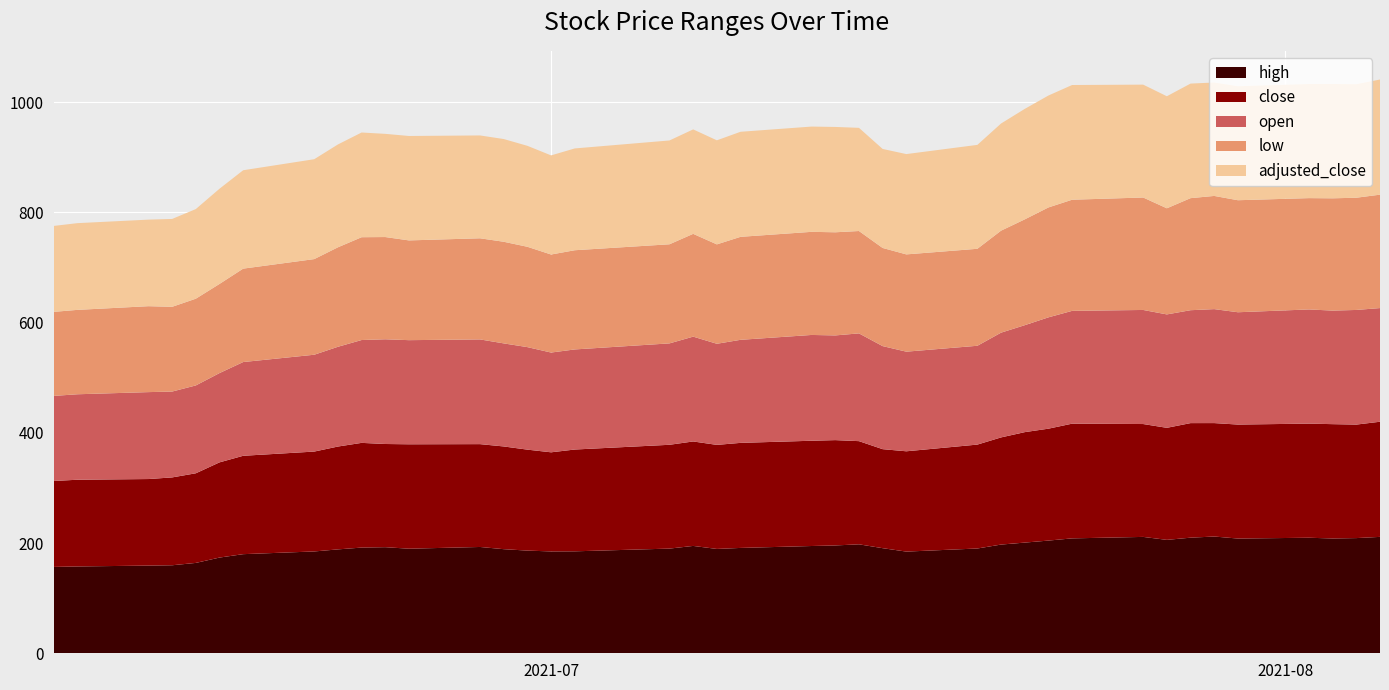

Reading left to right, list all the values displayed in this chart.

high: 2021-06-10=156.7	2021-06-11=157.5	2021-06-14=159.1	2021-06-15=159.7	2021-06-16=164.0	2021-06-17=173.7	2021-06-18=179.8	2021-06-21=184.8	2021-06-22=188.5	2021-06-23=191.8	2021-06-24=192.5	2021-06-25=189.8	2021-06-28=192.9	2021-06-29=188.9	2021-06-30=186.3	2021-07-01=184.8	2021-07-02=185.0	2021-07-06=189.9	2021-07-07=194.8	2021-07-08=189.3	2021-07-09=191.2	2021-07-12=194.6	2021-07-13=195.7	2021-07-14=197.7	2021-07-15=190.7	2021-07-16=184.5	2021-07-19=190.1	2021-07-20=197.3	2021-07-21=200.8	2021-07-22=204.5	2021-07-23=208.5	2021-07-26=211.2	2021-07-27=205.8	2021-07-28=209.8	2021-07-29=211.8	2021-07-30=208.2	2021-08-02=209.7	2021-08-03=208.3	2021-08-04=209.0	2021-08-05=211.2
close: 2021-06-10=155.9	2021-06-11=157.3	2021-06-14=157.1	2021-06-15=159.4	2021-06-16=162.6	2021-06-17=172.7	2021-06-18=178.5	2021-06-21=181.2	2021-06-22=186.6	2021-06-23=190.0	2021-06-24=187.2	2021-06-25=189.5	2021-06-28=186.6	2021-06-29=186.4	2021-06-30=183.2	2021-07-01=179.8	2021-07-02=184.7	2021-07-06=188.4	2021-07-07=189.5	2021-07-08=188.8	2021-07-09=190.6	2021-07-12=191.0	2021-07-13=191.1	2021-07-14=187.2	2021-07-15=179.7	2021-07-16=182.0	2021-07-19=188.5	2021-07-20=194.4	2021-07-21=200.4	2021-07-22=203.0	2021-07-23=208.1	2021-07-26=204.8	2021-07-27=203.3	2021-07-28=207.9	2021-07-29=205.8	2021-07-30=206.8	2021-08-02=207.1	2021-08-03=207.4	2021-08-04=205.9	2021-08-05=208.9
open: 2021-06-10=154.4	2021-06-11=155.1	2021-06-14=157.7	2021-06-15=155.8	2021-06-16=159.4	2021-06-17=162.0	2021-06-18=170.1	2021-06-21=175.7	2021-06-22=181.0	2021-06-23=186.6	2021-06-24=190.0	2021-06-25=188.9	2021-06-28=190.0	2021-06-29=187.0	2021-06-30=186.0	2021-07-01=181.0	2021-07-02=181.6	2021-07-06=184.0	2021-07-07=190.2	2021-07-08=183.4	2021-07-09=187.0	2021-07-12=192.0	2021-07-13=190.0	2021-07-14=195.5	2021-07-15=187.0	2021-07-16=180.8	2021-07-19=179.3	2021-07-20=190.1	2021-07-21=194.1	2021-07-22=202.0	2021-07-23=204.7	2021-07-26=207.0	2021-07-27=205.8	2021-07-28=204.9	2021-07-29=206.8	2021-07-30=203.8	2021-08-02=207.2	2021-08-03=206.0	2021-08-04=208.0	2021-08-05=206.2
low: 2021-06-10=152.5	2021-06-11=153.1	2021-06-14=155.9	2021-06-15=153.8	2021-06-16=157.4	2021-06-17=161.8	2021-06-18=169.5	2021-06-21=173.5	2021-06-22=180.5	2021-06-23=186.6	2021-06-24=185.5	2021-06-25=181.0	2021-06-28=183.5	2021-06-29=184.4	2021-06-30=182.1	2021-07-01=177.9	2021-07-02=180.0	2021-07-06=179.8	2021-07-07=186.5	2021-07-08=180.3	2021-07-09=186.9	2021-07-12=187.1	2021-07-13=187.1	2021-07-14=185.7	2021-07-15=178.1	2021-07-16=176.5	2021-07-19=176.0	2021-07-20=185.1	2021-07-21=192.0	2021-07-22=199.4	2021-07-23=201.7	2021-07-26=204.0	2021-07-27=192.5	2021-07-28=203.3	2021-07-29=205.4	2021-07-30=203.3	2021-08-02=202.0	2021-08-03=203.7	2021-08-04=203.6	2021-08-05=205.8
adjusted_close: 2021-06-10=155.9	2021-06-11=157.3	2021-06-14=157.1	2021-06-15=159.4	2021-06-16=162.6	2021-06-17=172.7	2021-06-18=178.5	2021-06-21=181.2	2021-06-22=186.6	2021-06-23=190.0	2021-06-24=187.2	2021-06-25=189.5	2021-06-28=186.6	2021-06-29=186.4	2021-06-30=183.2	2021-07-01=179.8	2021-07-02=184.7	2021-07-06=188.4	2021-07-07=189.5	2021-07-08=188.8	2021-07-09=190.6	2021-07-12=191.0	2021-07-13=191.1	2021-07-14=187.2	2021-07-15=179.7	2021-07-16=182.0	2021-07-19=188.5	2021-07-20=194.4	2021-07-21=200.4	2021-07-22=203.0	2021-07-23=208.1	2021-07-26=204.8	2021-07-27=203.3	2021-07-28=207.9	2021-07-29=205.8	2021-07-30=206.8	2021-08-02=207.1	2021-08-03=207.4	2021-08-04=205.9	2021-08-05=208.9